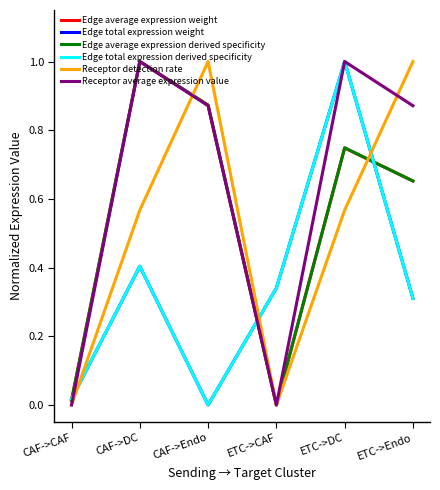

Reading left to right, transcribe all the data shown in this chart.

Edge average expression weight: 0.0	1.0	0.9	0.0	0.7	0.7
Edge total expression weight: 0.0	0.4	0.0	0.3	1.0	0.3
Edge average expression derived specificity: 0.0	1.0	0.9	0.0	0.7	0.7
Edge total expression derived specificity: 0.0	0.4	0.0	0.3	1.0	0.3
Receptor detection rate: 0.0	0.6	1.0	0.0	0.6	1.0
Receptor average expression value: 0.0	1.0	0.9	0.0	1.0	0.9